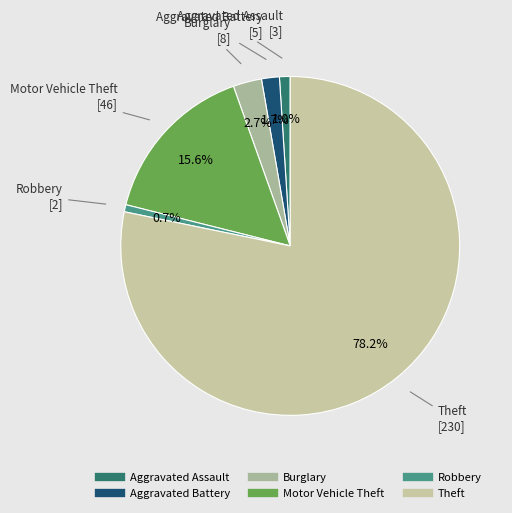

Count the number of slices in the pie.

6